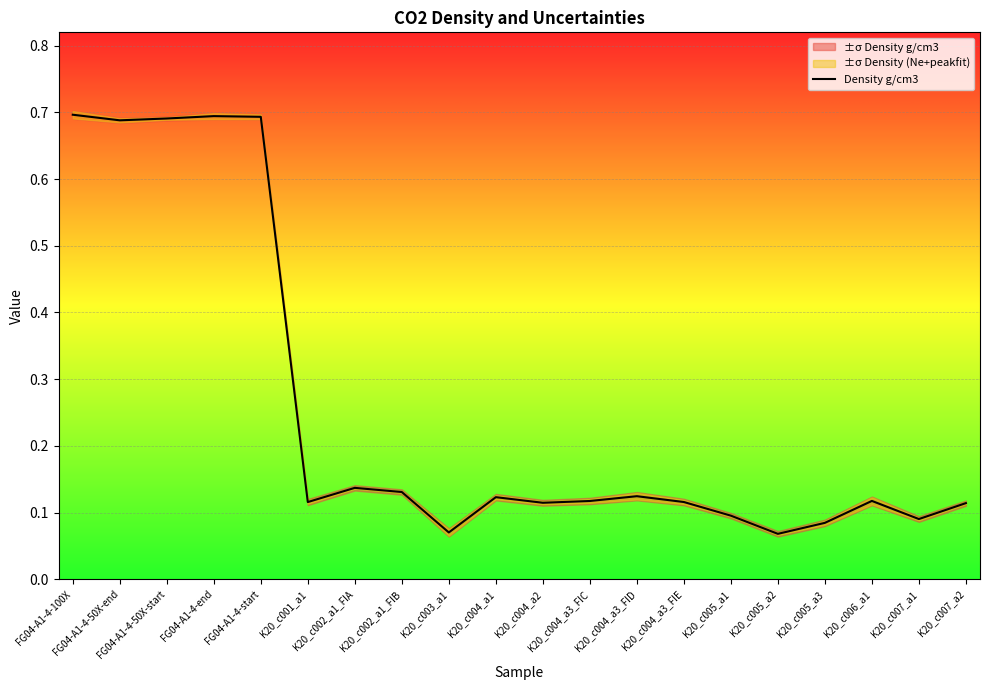

List the labels in order of value, smallest first.

K20_c005_a2, K20_c003_a1, K20_c005_a3, K20_c007_a1, K20_c005_a1, K20_c007_a2, K20_c004_a2, K20_c001_a1, K20_c004_a3_FIE, K20_c004_a3_FIC, K20_c006_a1, K20_c004_a1, K20_c004_a3_FID, K20_c002_a1_FIB, K20_c002_a1_FIA, FG04-A1-4-50X-end, FG04-A1-4-50X-start, FG04-A1-4-start, FG04-A1-4-end, FG04-A1-4-100X